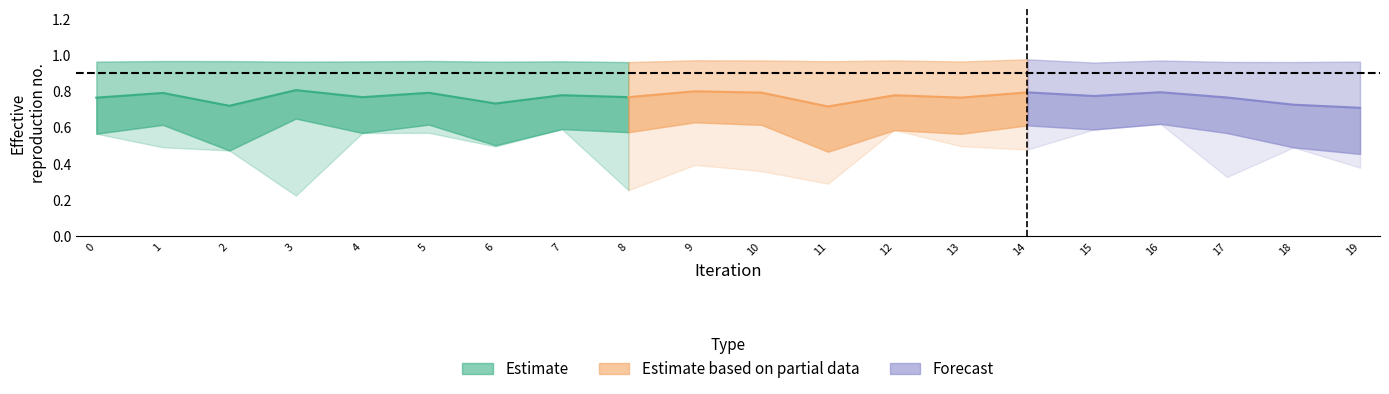

How many lines are shown in the chart?

4